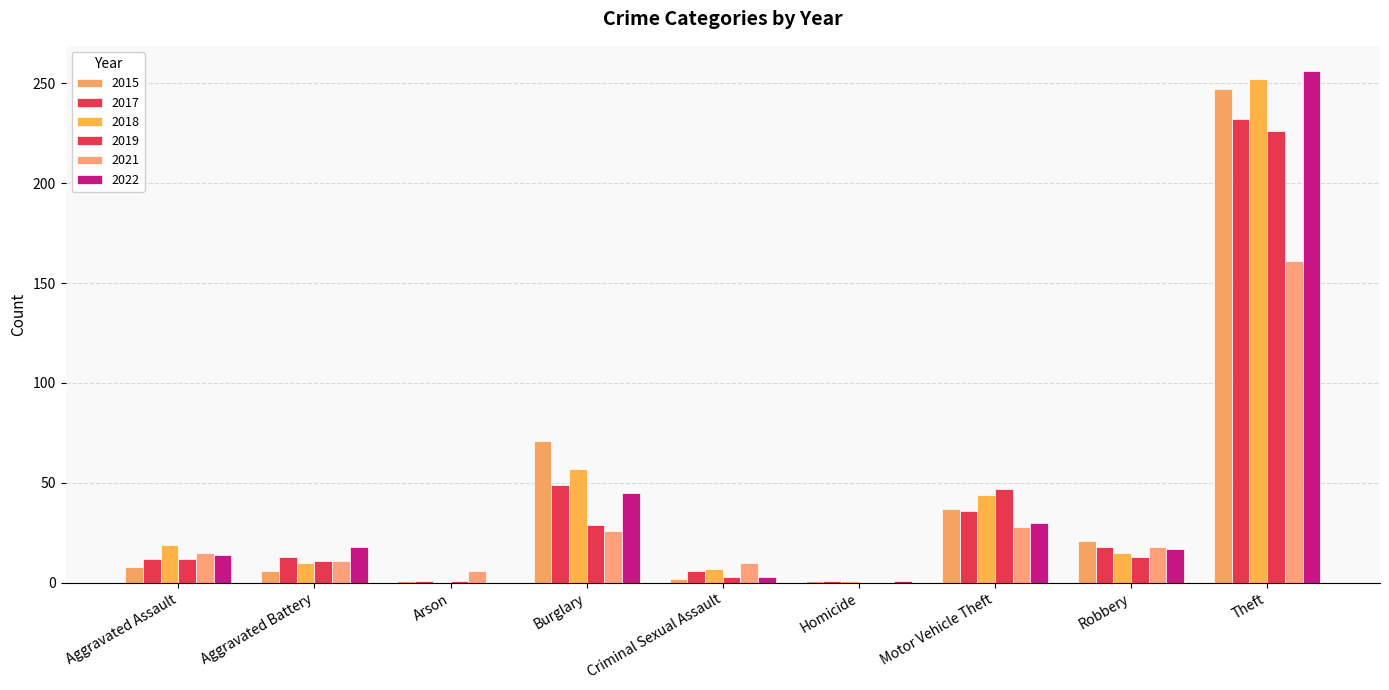

How many series are shown in this chart?

6